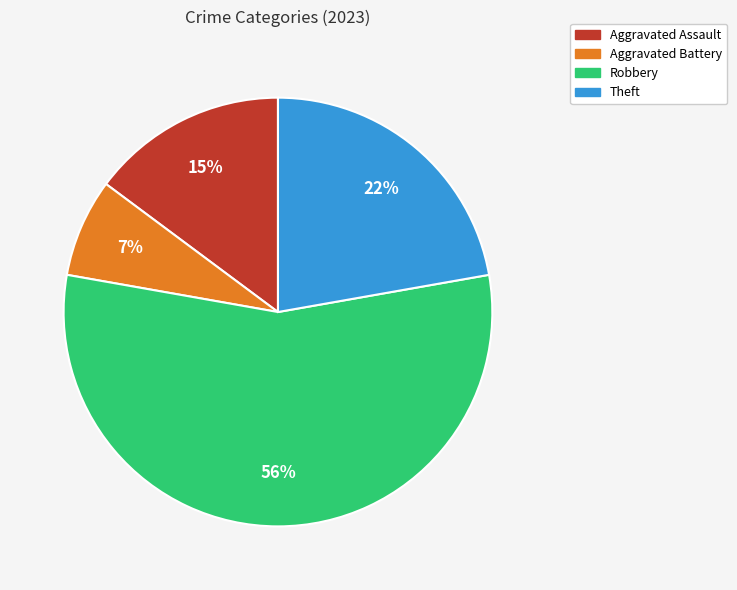

Count the number of slices in the pie.

4